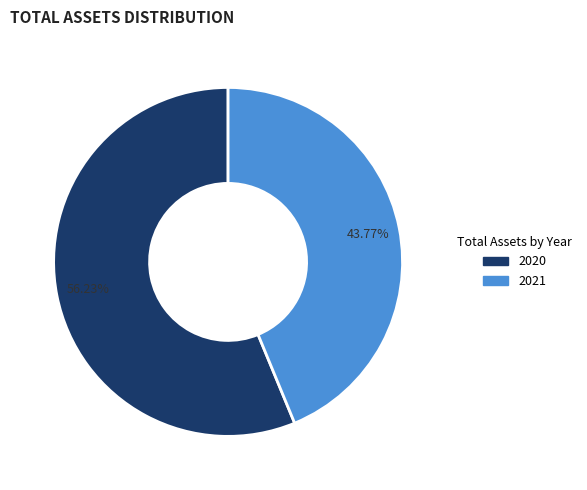

True or false: 2021 accounts for 44% of the total.

True